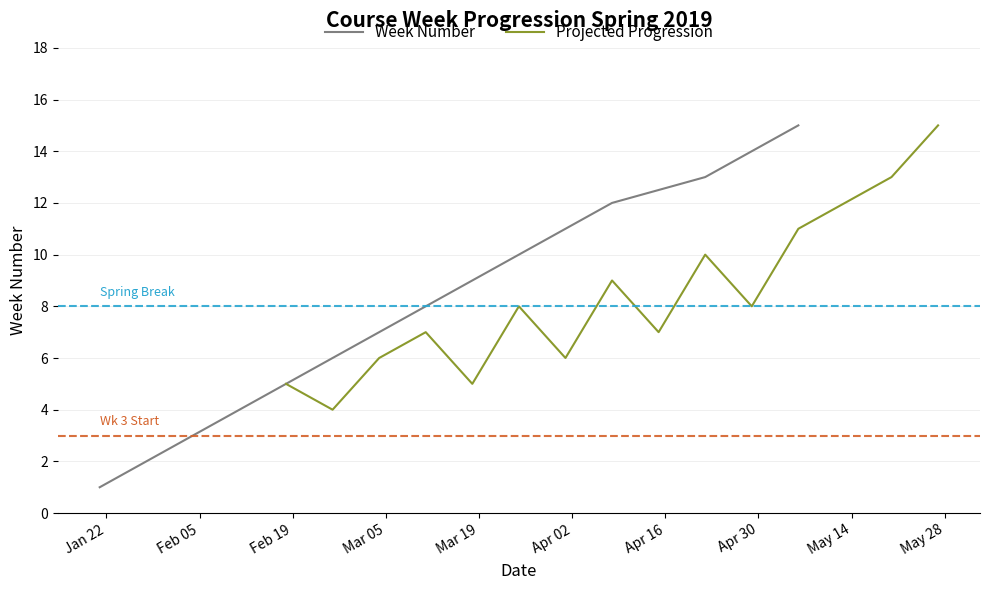

What is the maximum value for Week Number?

15